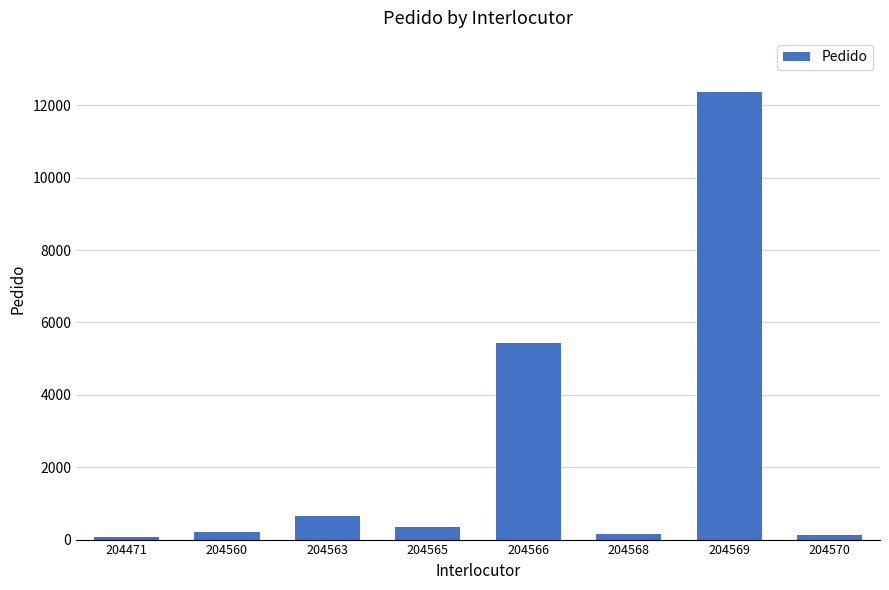

What is the greatest value displayed?

12378.5